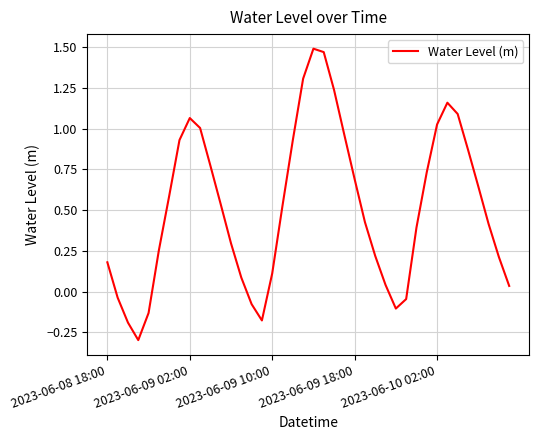

What is the smallest value displayed?

-0.3